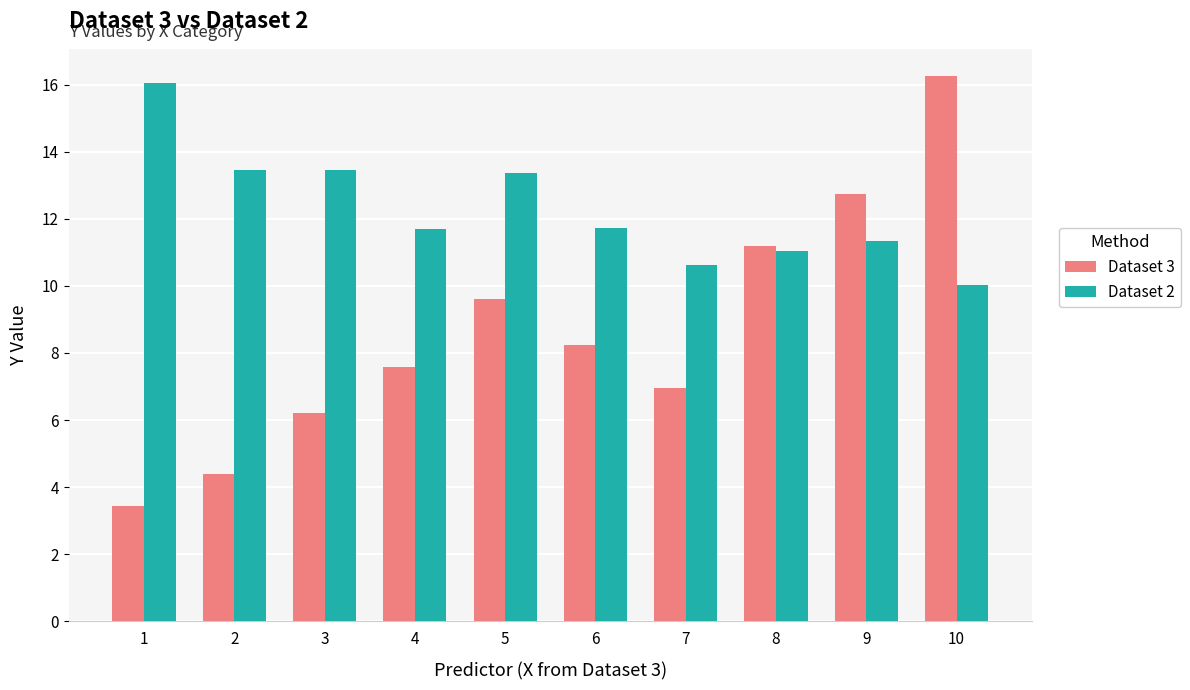

Reading left to right, transcribe all the data shown in this chart.

Dataset 3: 3.4	4.4	6.2	7.6	9.6	8.2	7.0	11.2	12.7	16.3
Dataset 2: 16.0	13.5	13.5	11.7	13.4	11.7	10.6	11.1	11.3	10.0